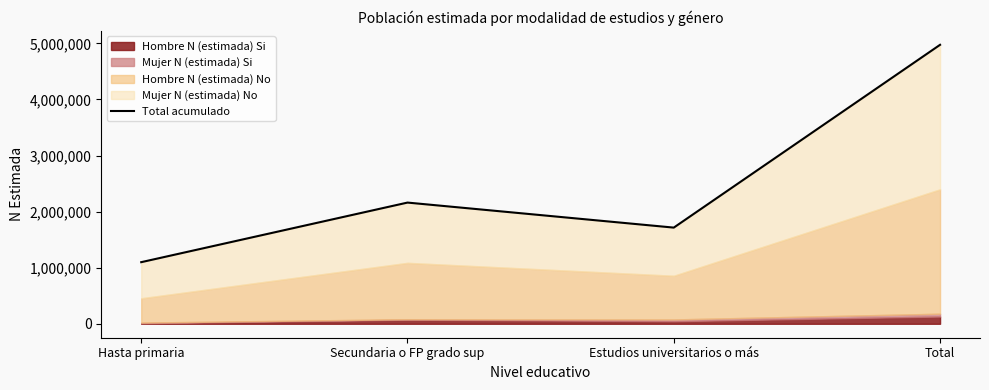

What is the label of the 1st point from the right?

Total